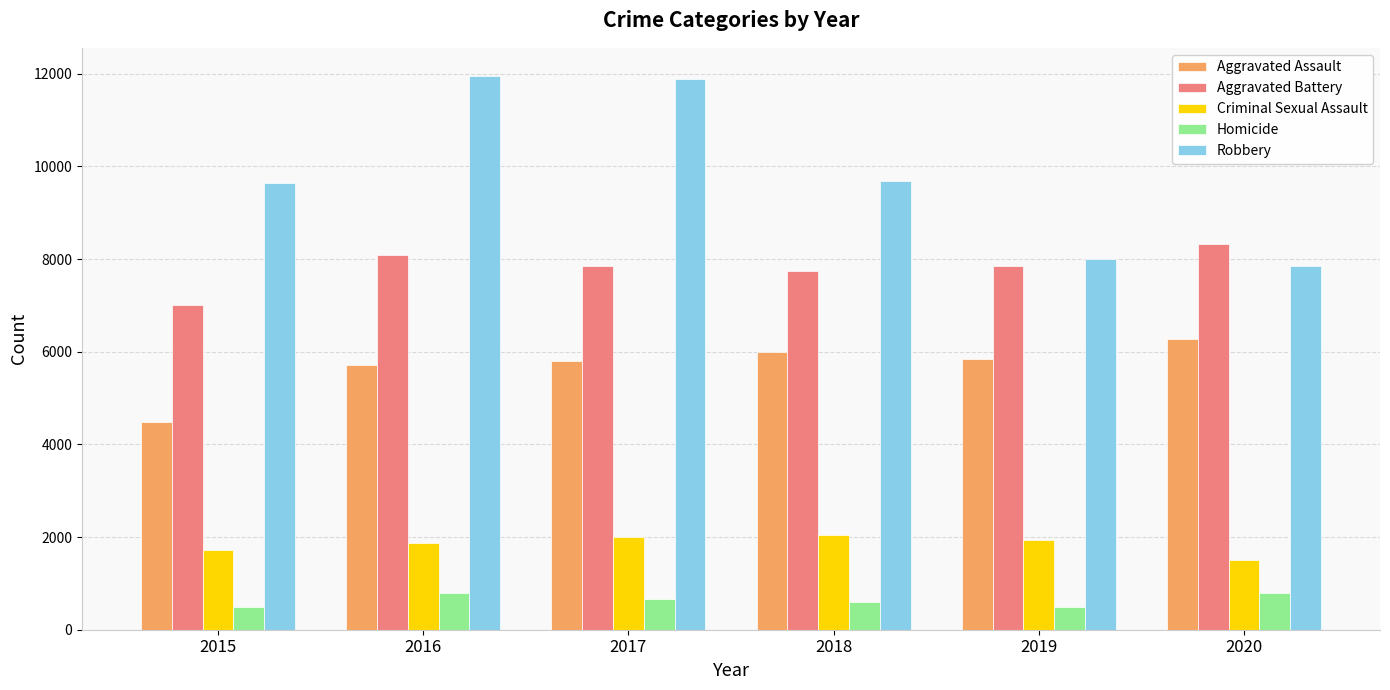

What is the highest value of the Robbery series?

11960